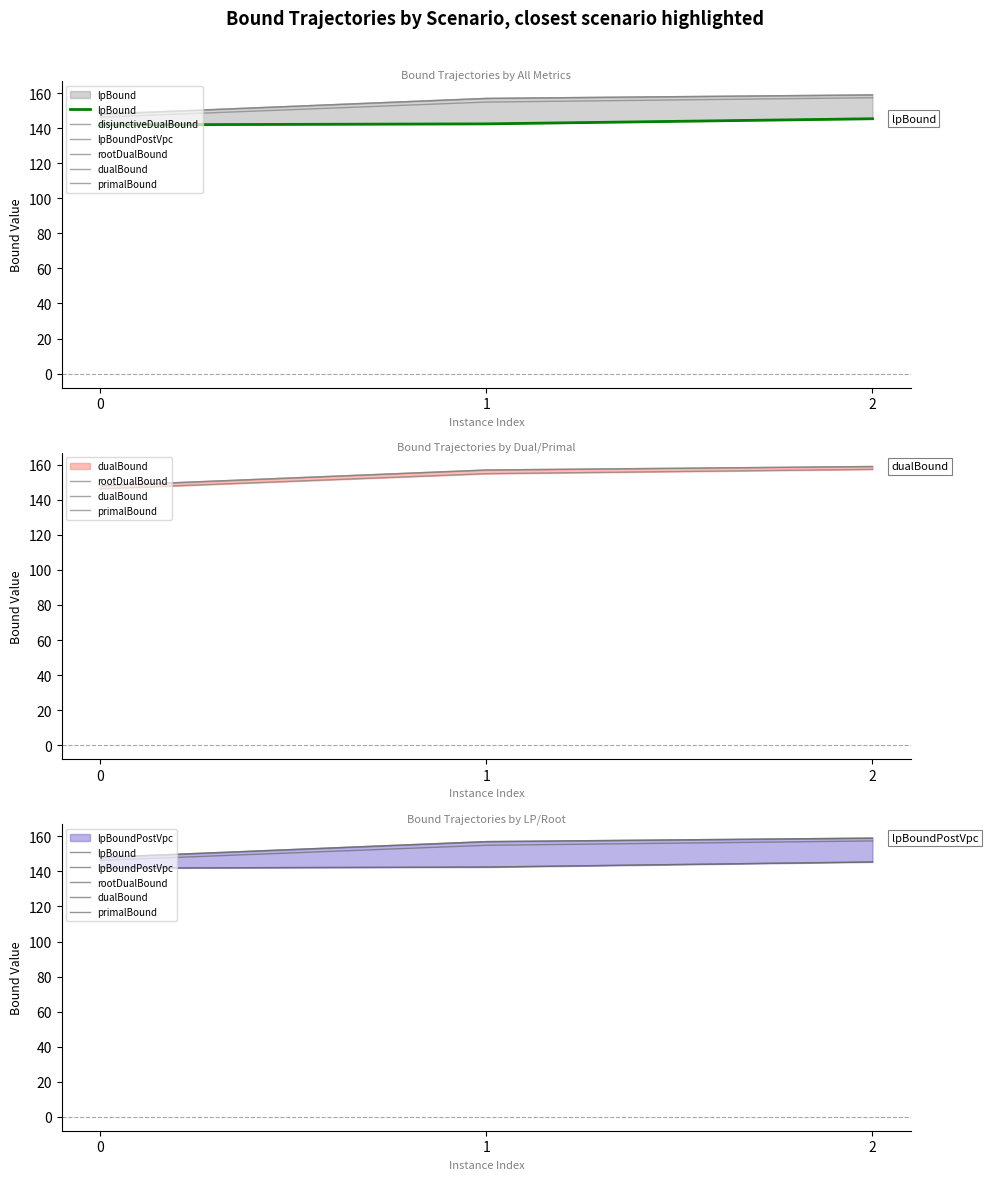

How many data points in primalBound are above 157?

1